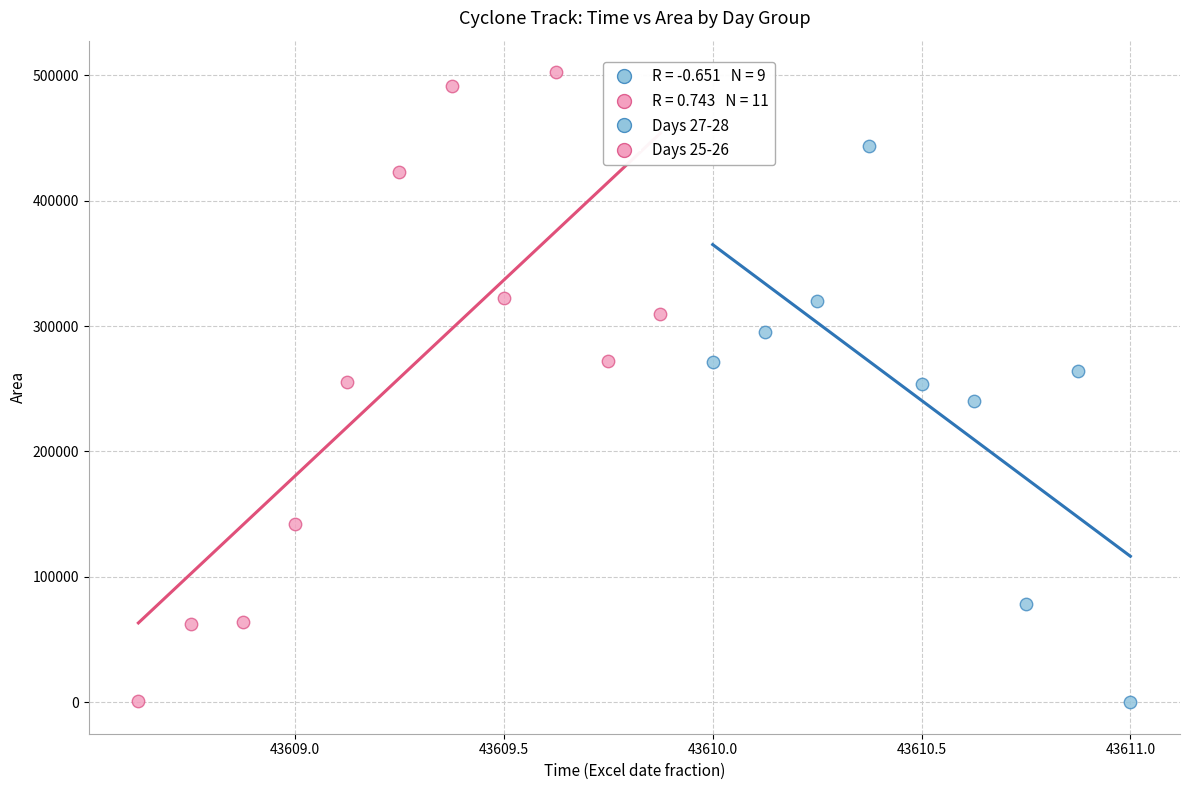

Which series reaches the maximum Y coordinate?

Days 25-26